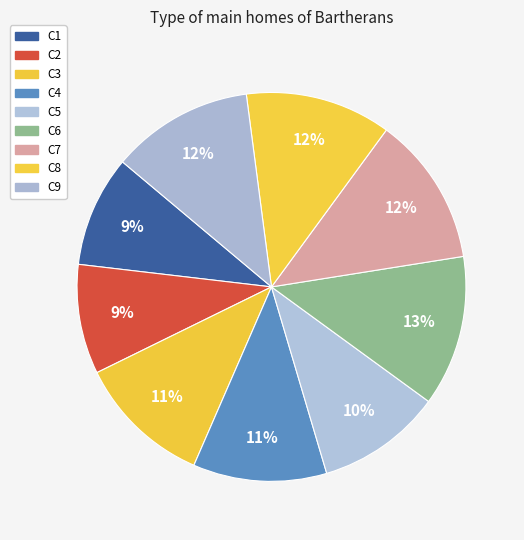

Do C2 and C4 together represent more than half of the pie?

No